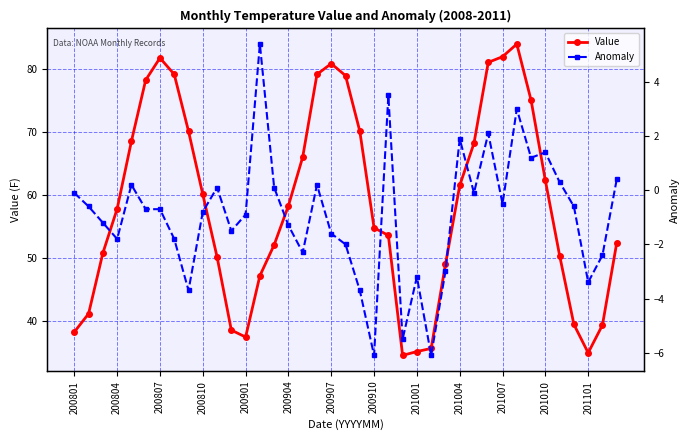

Rank the series by their average value, from highest to lowest.

Value, Anomaly